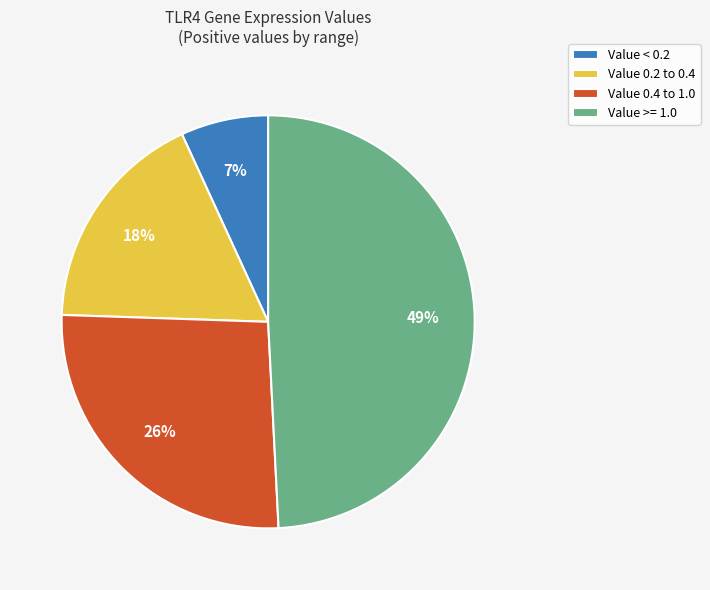

Which category has the biggest portion of the pie?

Value >= 1.0